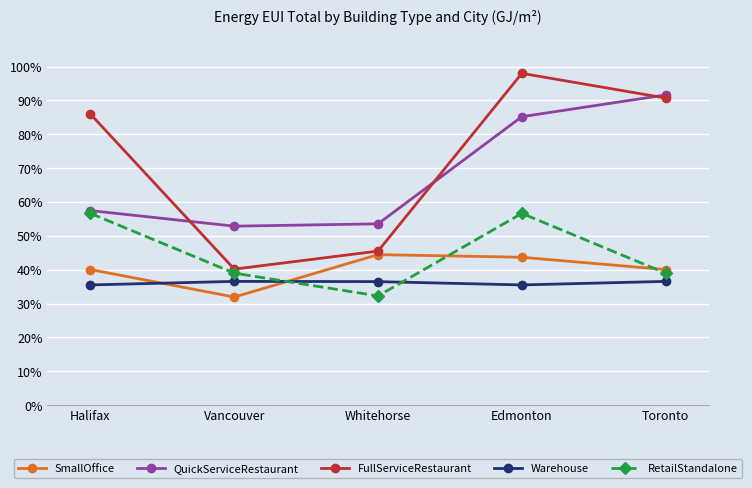

What is the sum of the RetailStandalone values at Whitehorse and Toronto?

0.7